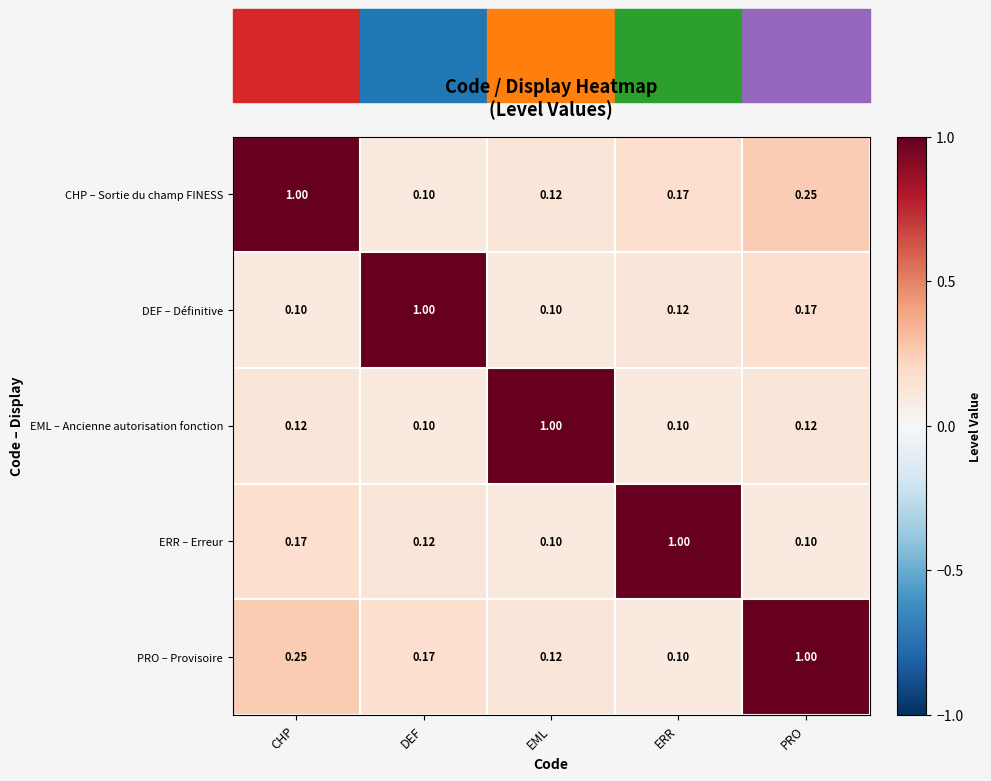

Which category has the highest value in the PRO – Provisoire series?

PRO